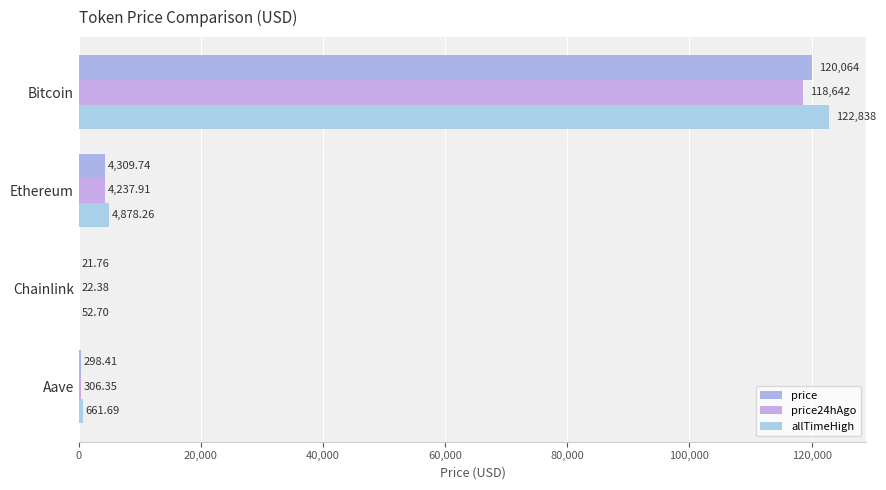

How many distinct data groups are displayed?

3